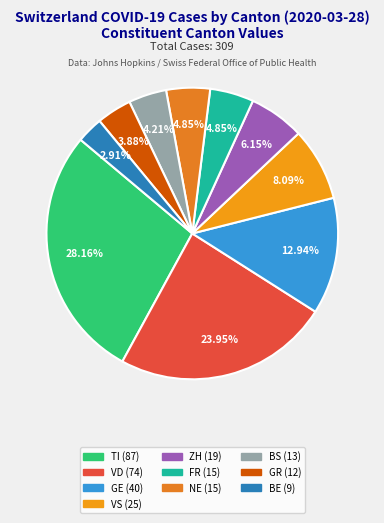

How many slices are in this pie chart?

10